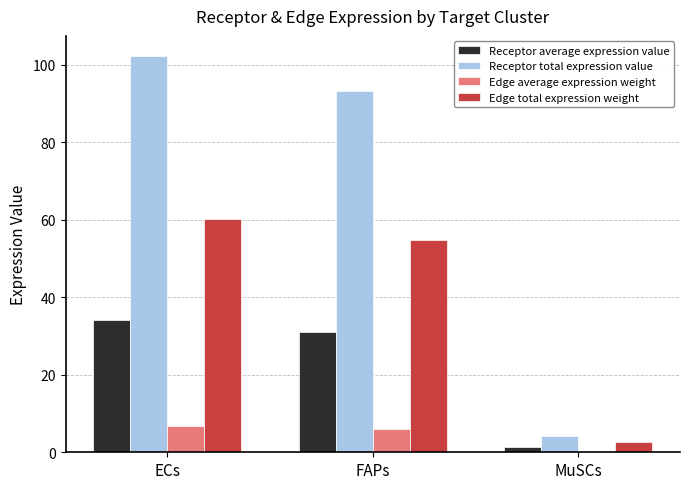

How many categories are shown in the chart?

3